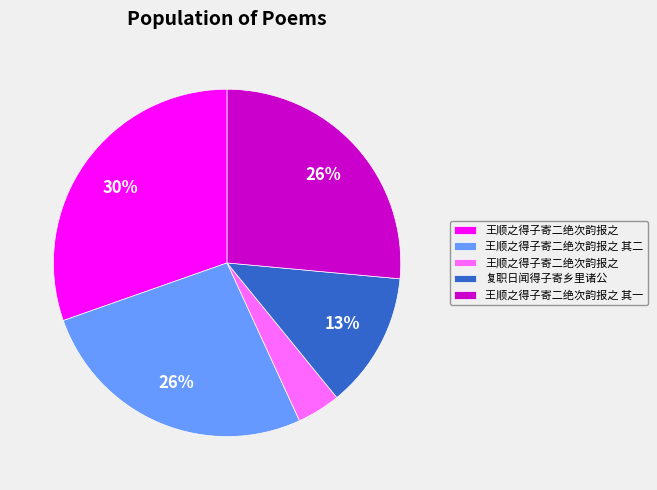

To the nearest percent, what is the difference between the largest and smallest slice percentages?

26%